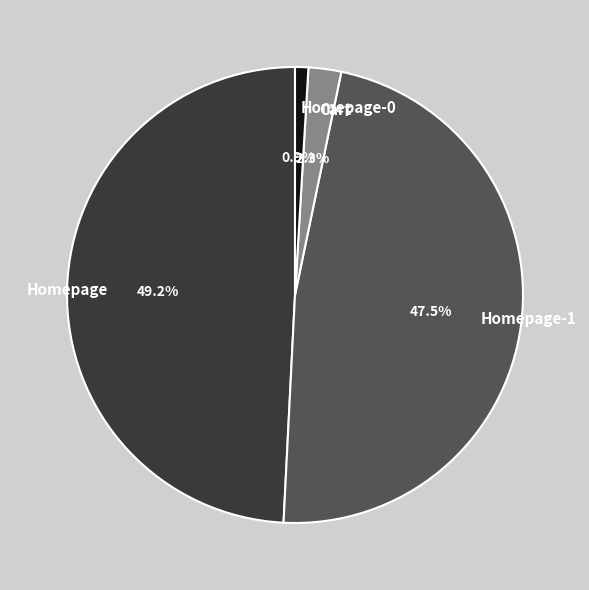

Count the number of slices in the pie.

4